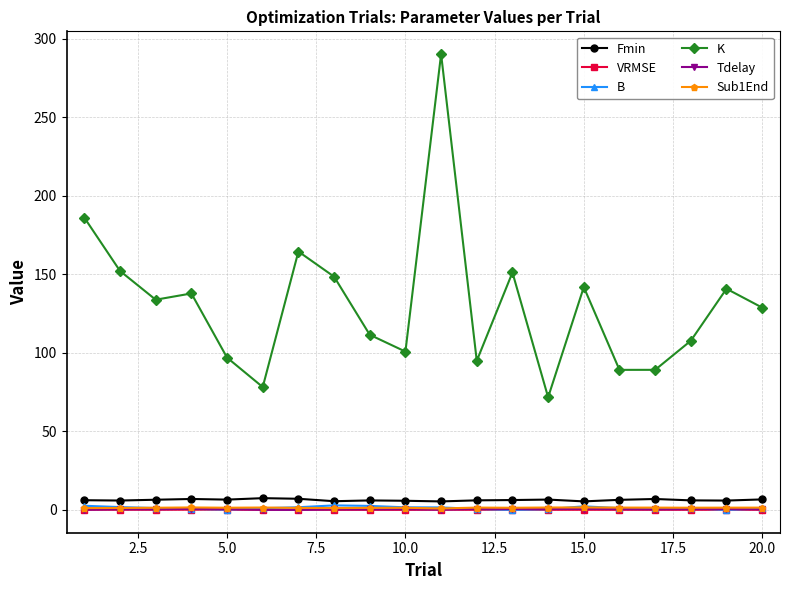

True or false: Sub1End has more than 1 points higher than both neighbors.

True